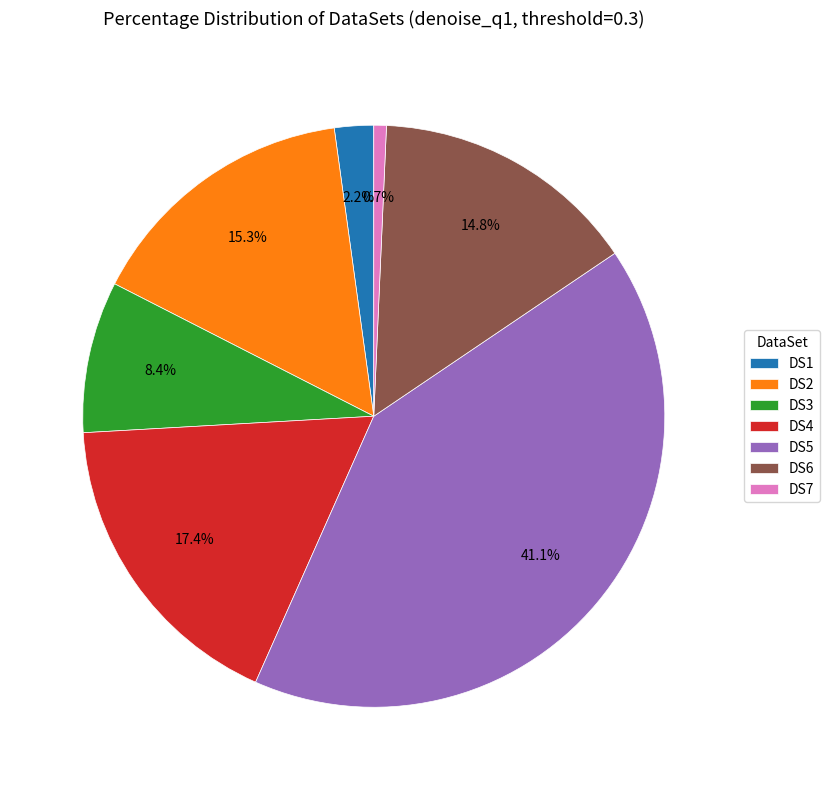

What percentage is the DS7 slice, to the nearest percent?

1%